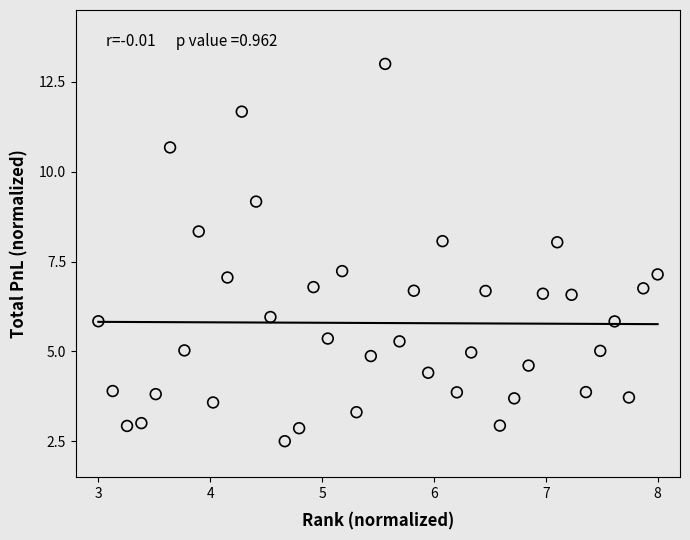

What is the range of Y values (max minus min)?

10.5